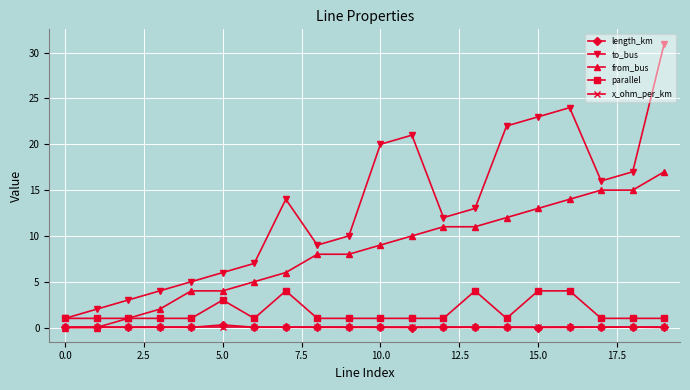

Which series has the largest total across all categories?

to_bus